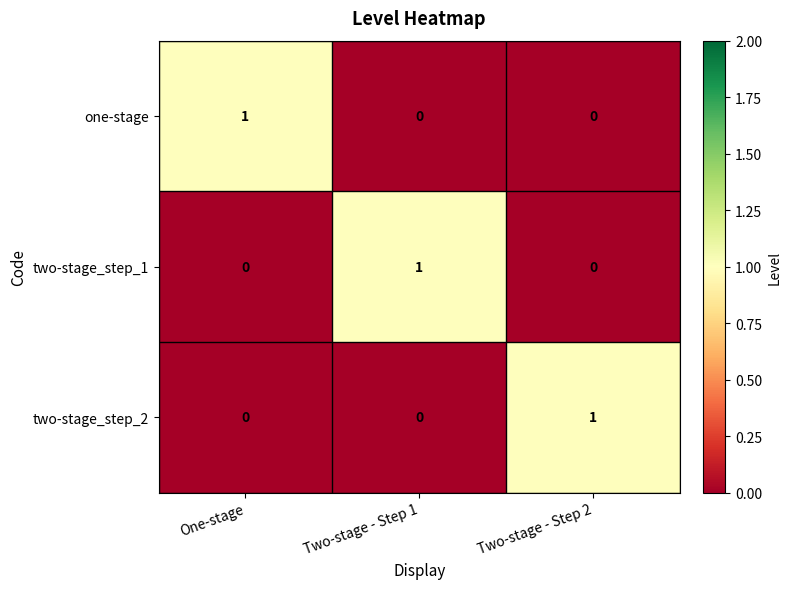

Reading right to left, transcribe all the data shown in this chart.

one-stage: Two-stage - Step 2=0	Two-stage - Step 1=0	One-stage=1
two-stage_step_1: Two-stage - Step 2=0	Two-stage - Step 1=1	One-stage=0
two-stage_step_2: Two-stage - Step 2=1	Two-stage - Step 1=0	One-stage=0